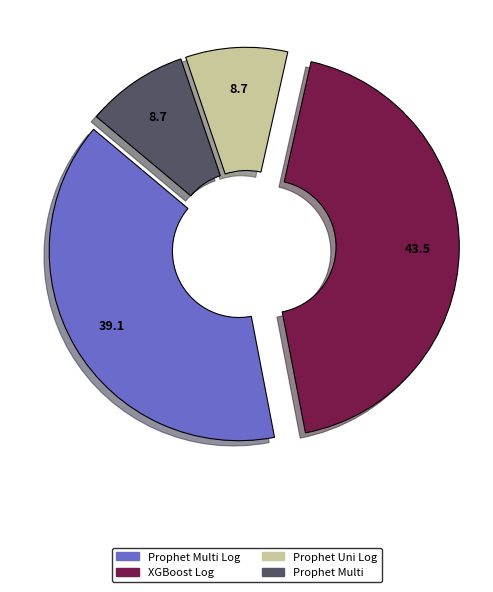

Which has a higher value, XGBoost Log or Prophet Multi?

XGBoost Log